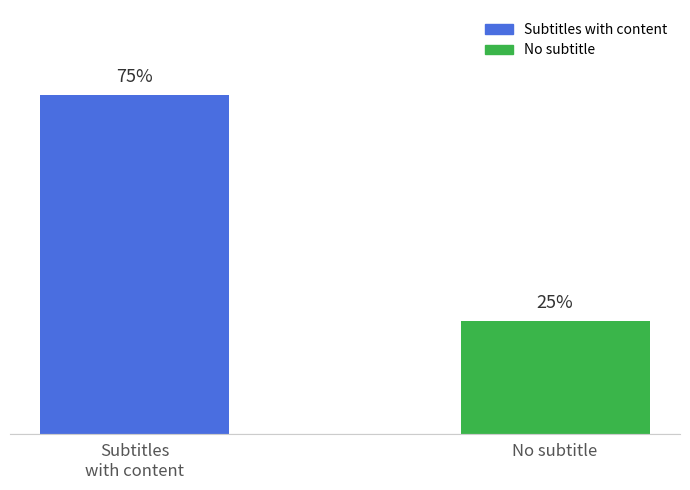

Rank the categories by value from lowest to highest.

No subtitle, Subtitles
with content